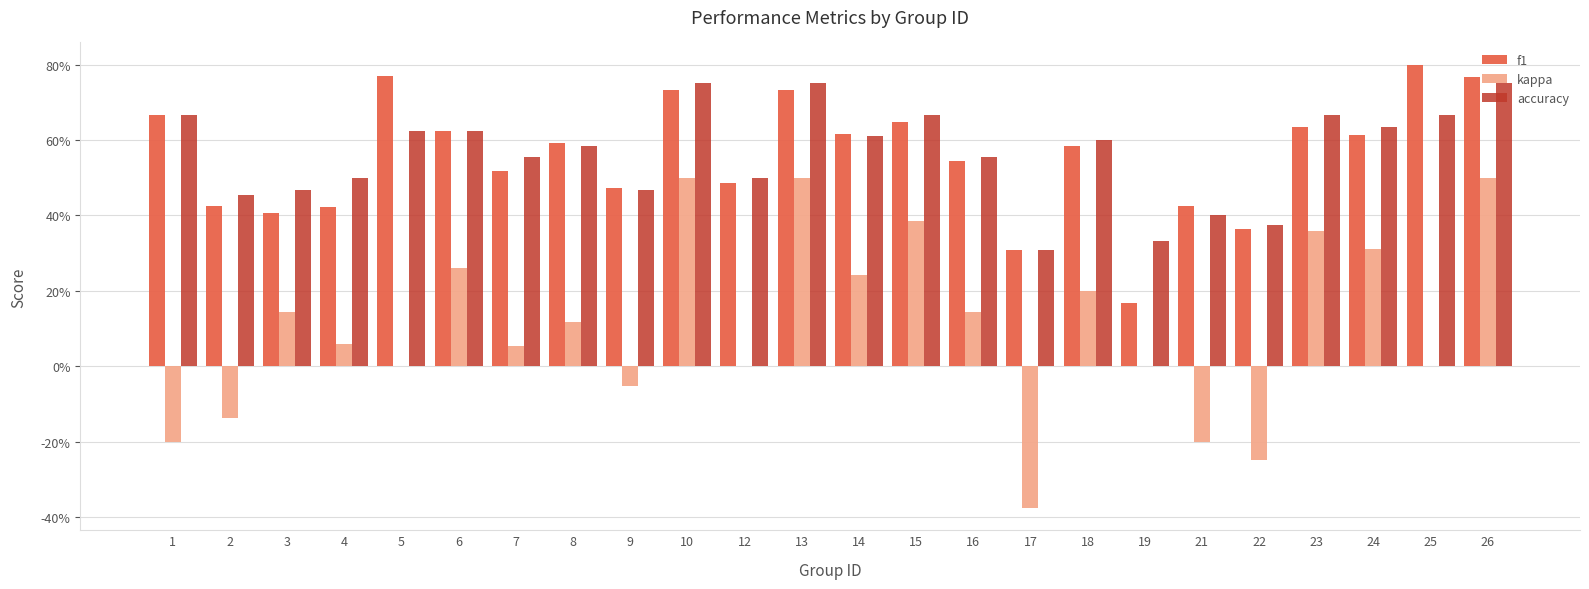

Between 17 and 12, which is larger?

12